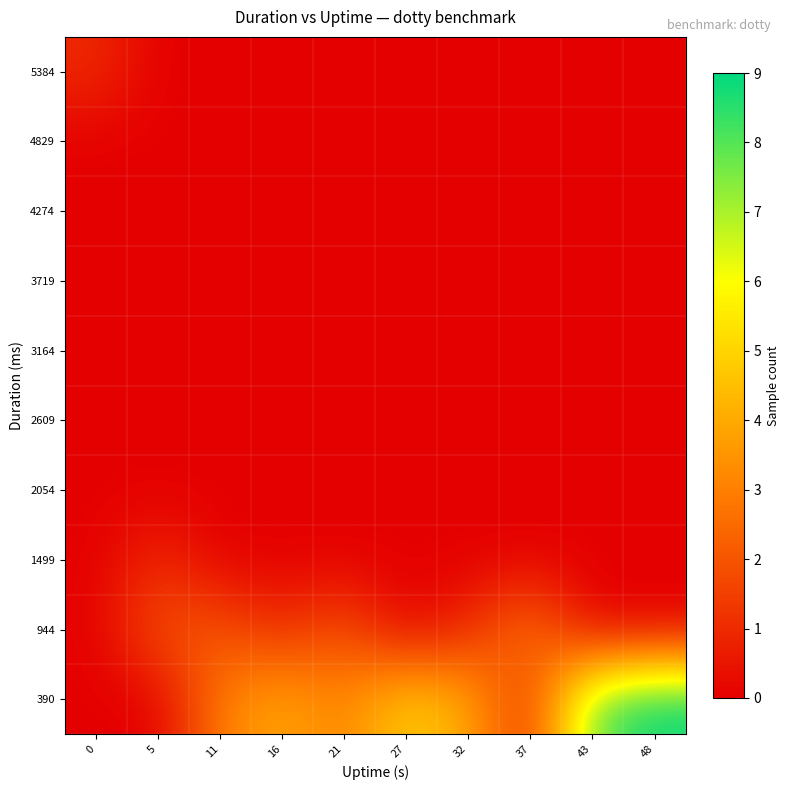

Which has a higher value, 27 or 32?

27